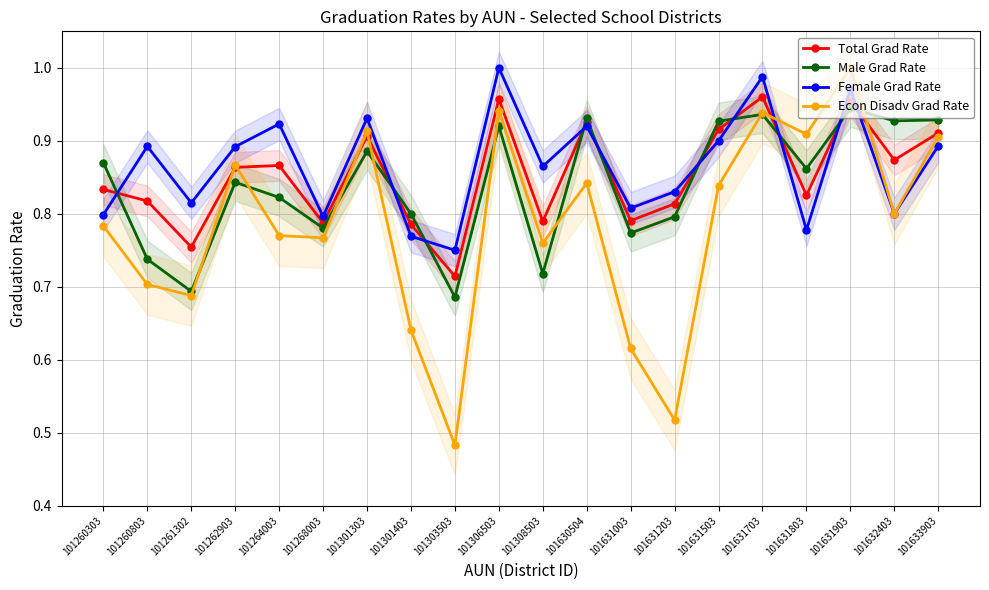

What are all the series names shown in the legend?

Total Grad Rate, Male Grad Rate, Female Grad Rate, Econ Disadv Grad Rate